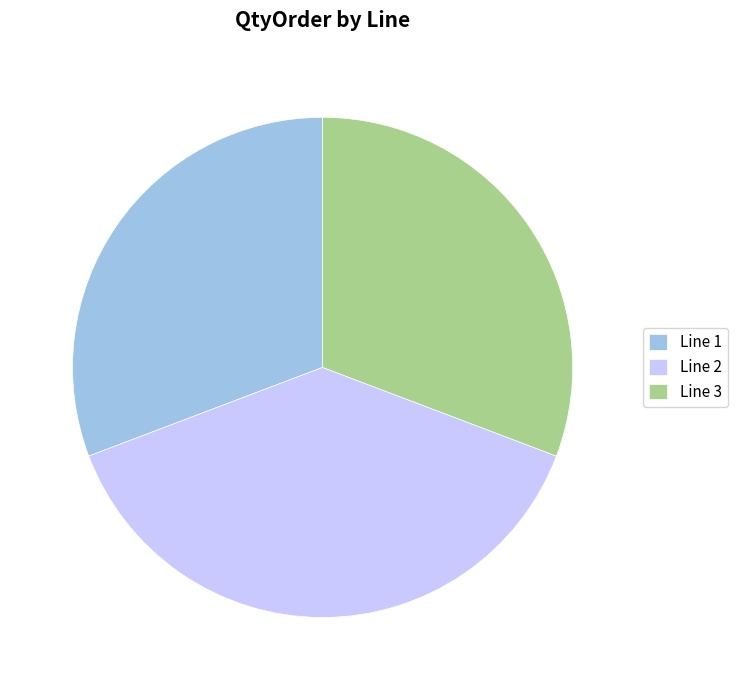

What is the ratio of the value at Line 1 to the value at Line 2?

0.8